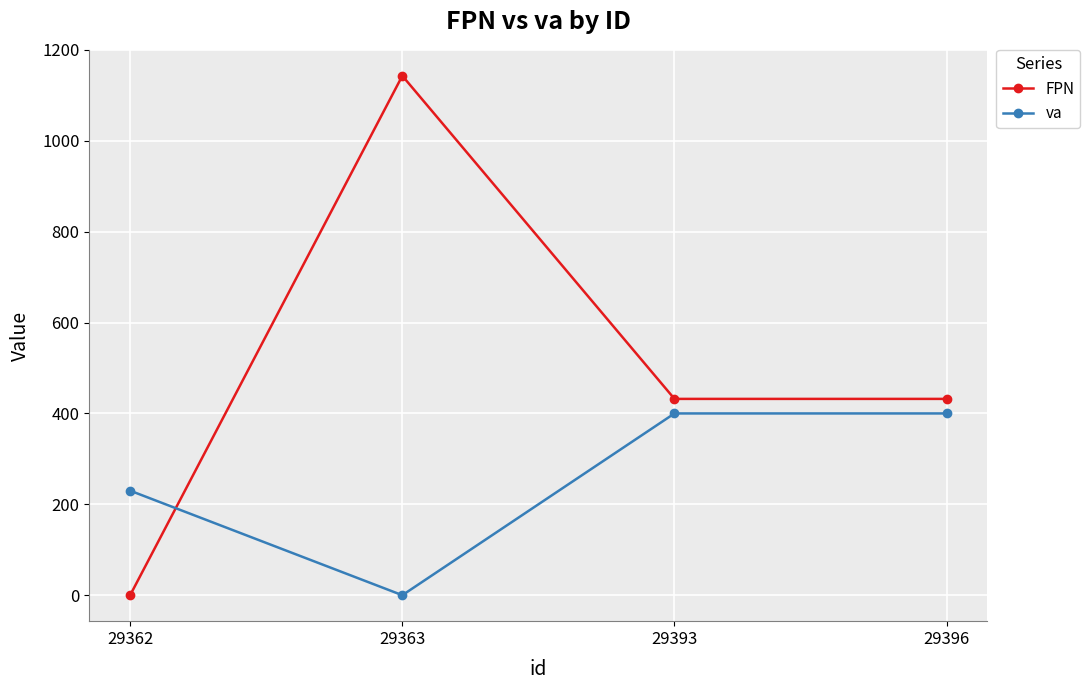

What is the sum of the FPN values at 29363 and 29396?

1575